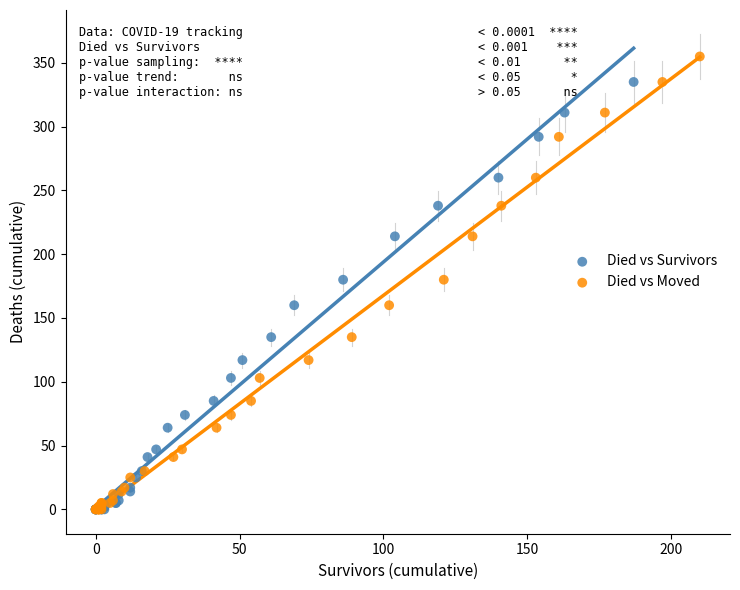

Which series has the widest spread of Y values?

Died vs Moved